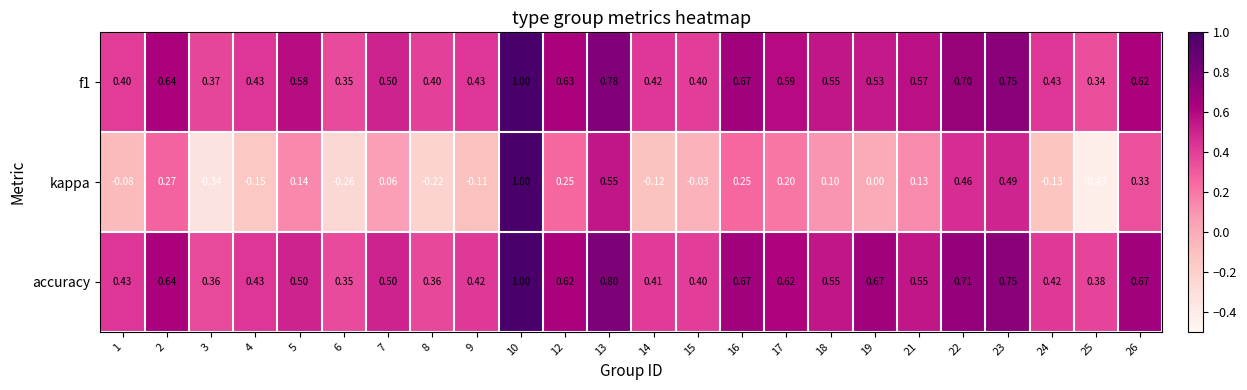

Between 2 and 5, which series saw the biggest shift?

accuracy